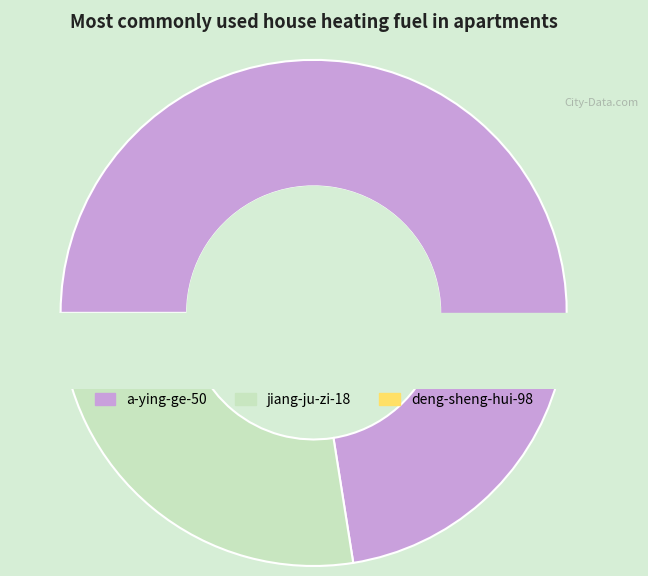

The a-ying-ge-50 slice represents 87% of the pie. True or false?

False